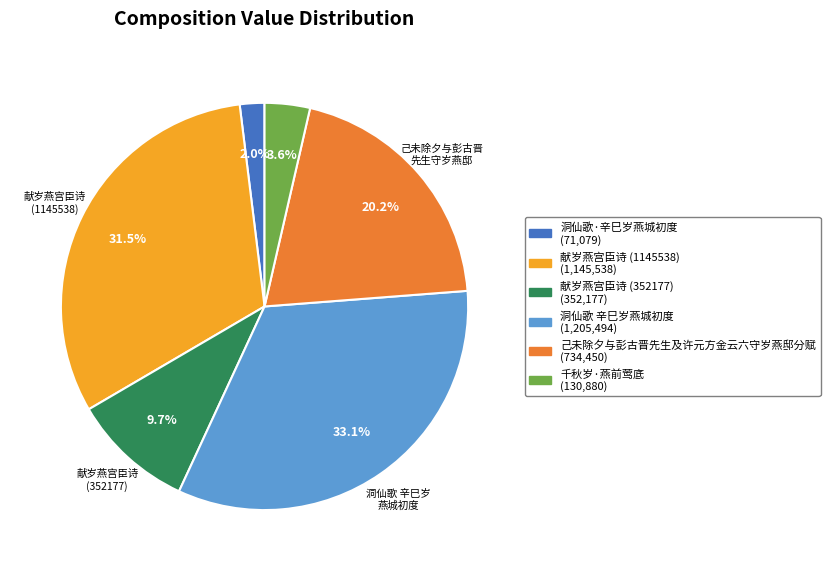

Does any single category account for the majority?

No